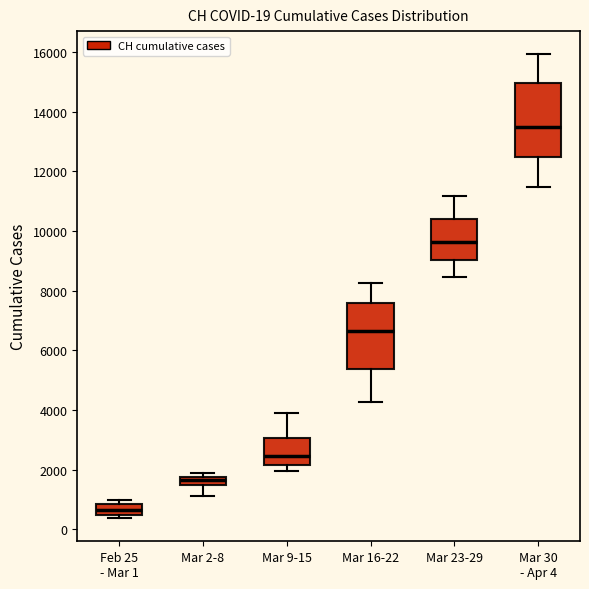

Comparing the boxes themselves (not the whiskers), which one is the tallest?

Mar 30 - Apr 4